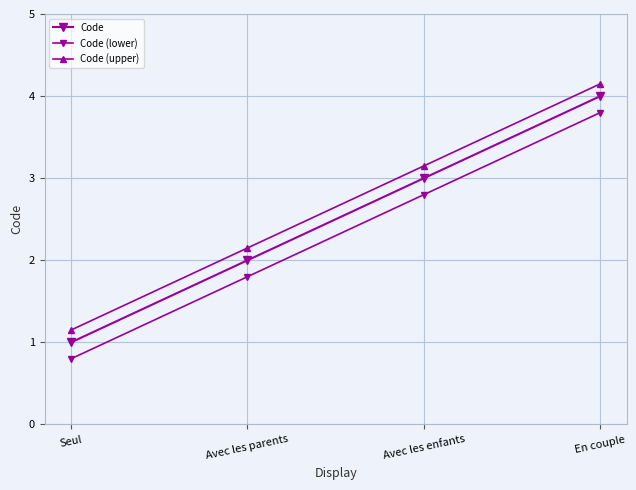

Which label corresponds to the largest value in the chart?

En couple